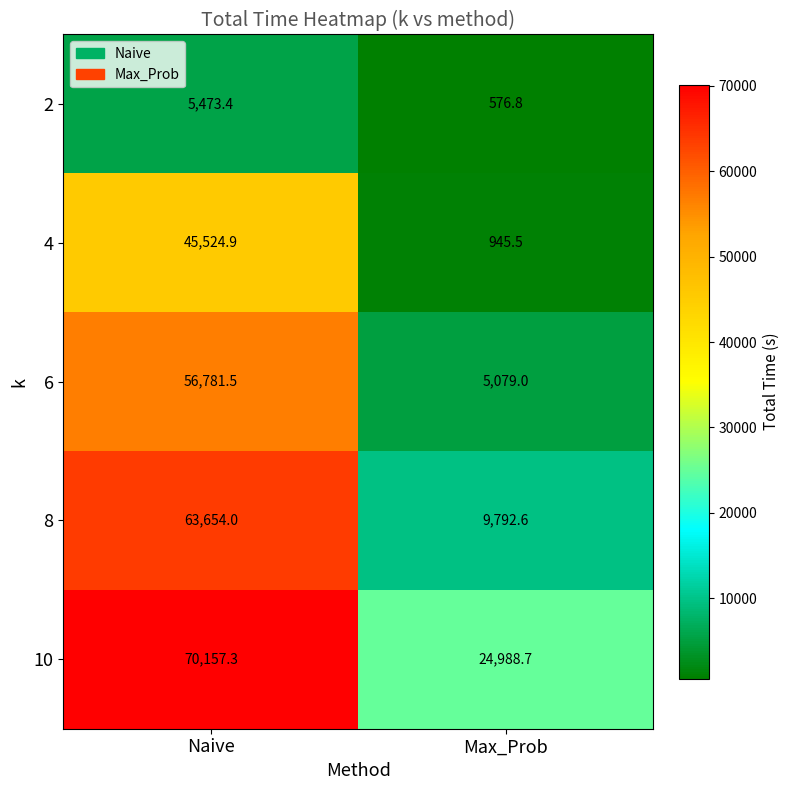

How many data points does each series have?

2